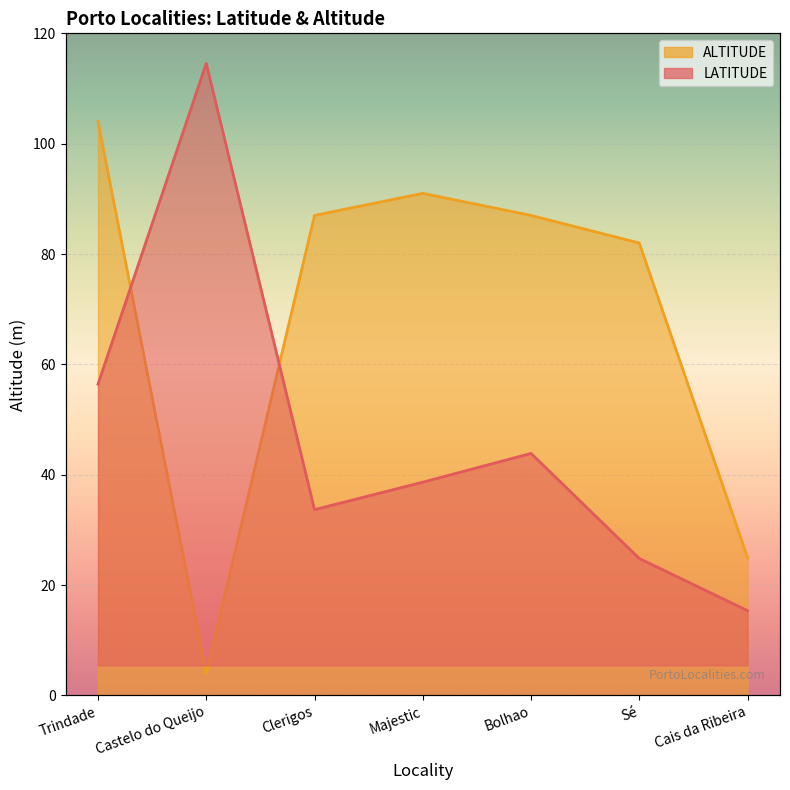

What is the sum of the LATITUDE values at Trindade and Sé?

70.9